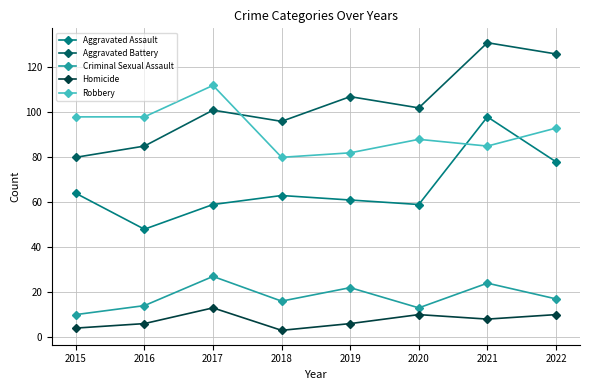

Reading left to right, what are all the values shown in this chart?

Aggravated Assault: 64	48	59	63	61	59	98	78
Aggravated Battery: 80	85	101	96	107	102	131	126
Criminal Sexual Assault: 10	14	27	16	22	13	24	17
Homicide: 4	6	13	3	6	10	8	10
Robbery: 98	98	112	80	82	88	85	93